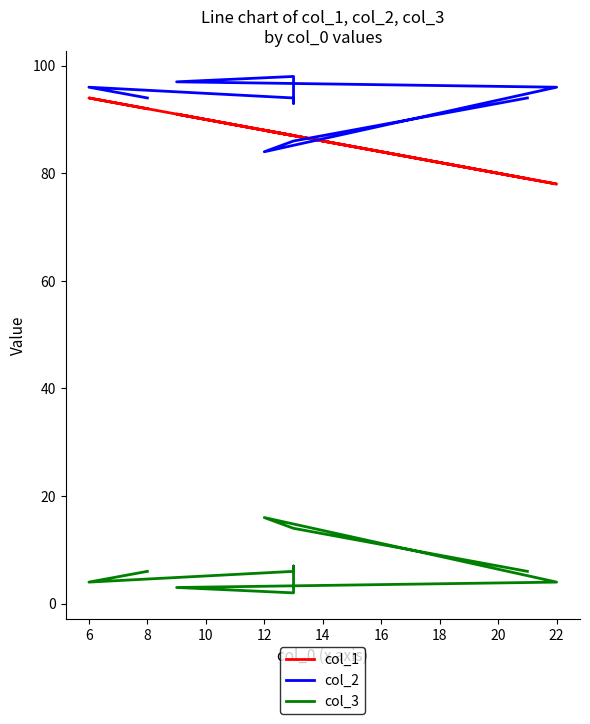

How many lines are shown in the chart?

3